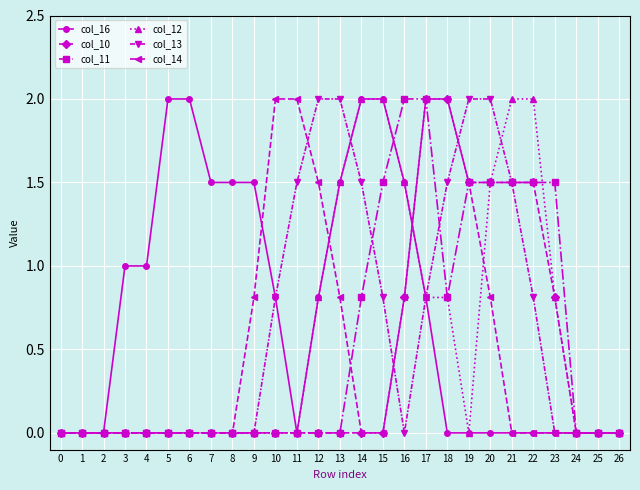

Reading left to right, list all the values displayed in this chart.

col_16: 0=0.0	1=0.0	2=0.0	3=1.0	4=1.0	5=2.0	6=2.0	7=1.5	8=1.5	9=1.5	10=0.8	11=0.0	12=0.8	13=1.5	14=2.0	15=2.0	16=1.5	17=0.8	18=0.0	19=0.0	20=0.0	21=0.0	22=0.0	23=0.0	24=0.0	25=0.0	26=0.0
col_10: 0=0.0	1=0.0	2=0.0	3=0.0	4=0.0	5=0.0	6=0.0	7=0.0	8=0.0	9=0.0	10=0.0	11=0.0	12=0.0	13=0.0	14=0.0	15=0.0	16=0.8	17=2.0	18=2.0	19=1.5	20=1.5	21=1.5	22=1.5	23=0.8	24=0.0	25=0.0	26=0.0
col_11: 0=0.0	1=0.0	2=0.0	3=0.0	4=0.0	5=0.0	6=0.0	7=0.0	8=0.0	9=0.0	10=0.0	11=0.0	12=0.0	13=0.0	14=0.8	15=1.5	16=2.0	17=2.0	18=0.8	19=1.5	20=1.5	21=1.5	22=1.5	23=1.5	24=0.0	25=0.0	26=0.0
col_12: 0=0.0	1=0.0	2=0.0	3=0.0	4=0.0	5=0.0	6=0.0	7=0.0	8=0.0	9=0.0	10=0.0	11=0.0	12=0.8	13=1.5	14=2.0	15=2.0	16=1.5	17=0.8	18=0.8	19=0.0	20=1.5	21=2.0	22=2.0	23=0.8	24=0.0	25=0.0	26=0.0
col_13: 0=0.0	1=0.0	2=0.0	3=0.0	4=0.0	5=0.0	6=0.0	7=0.0	8=0.0	9=0.0	10=0.8	11=1.5	12=2.0	13=2.0	14=1.5	15=0.8	16=0.0	17=0.8	18=1.5	19=2.0	20=2.0	21=1.5	22=0.8	23=0.0	24=0.0	25=0.0	26=0.0
col_14: 0=0.0	1=0.0	2=0.0	3=0.0	4=0.0	5=0.0	6=0.0	7=0.0	8=0.0	9=0.8	10=2.0	11=2.0	12=1.5	13=0.8	14=0.0	15=0.0	16=0.8	17=2.0	18=2.0	19=1.5	20=0.8	21=0.0	22=0.0	23=0.0	24=0.0	25=0.0	26=0.0